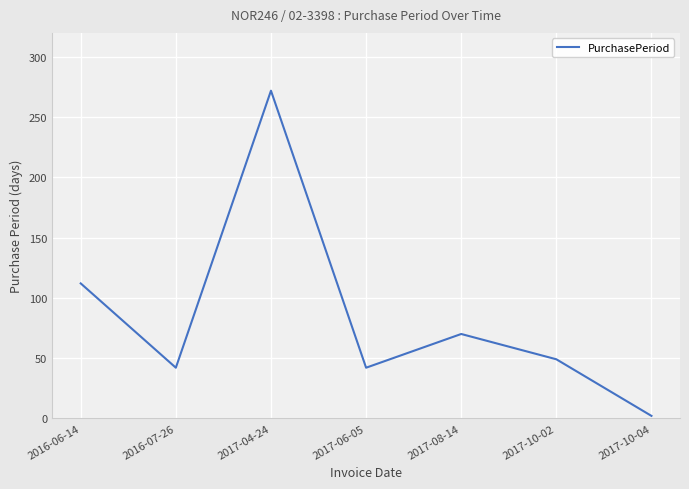

What is the ratio of the value at 2016-06-14 to the value at 2017-10-02?

2.3